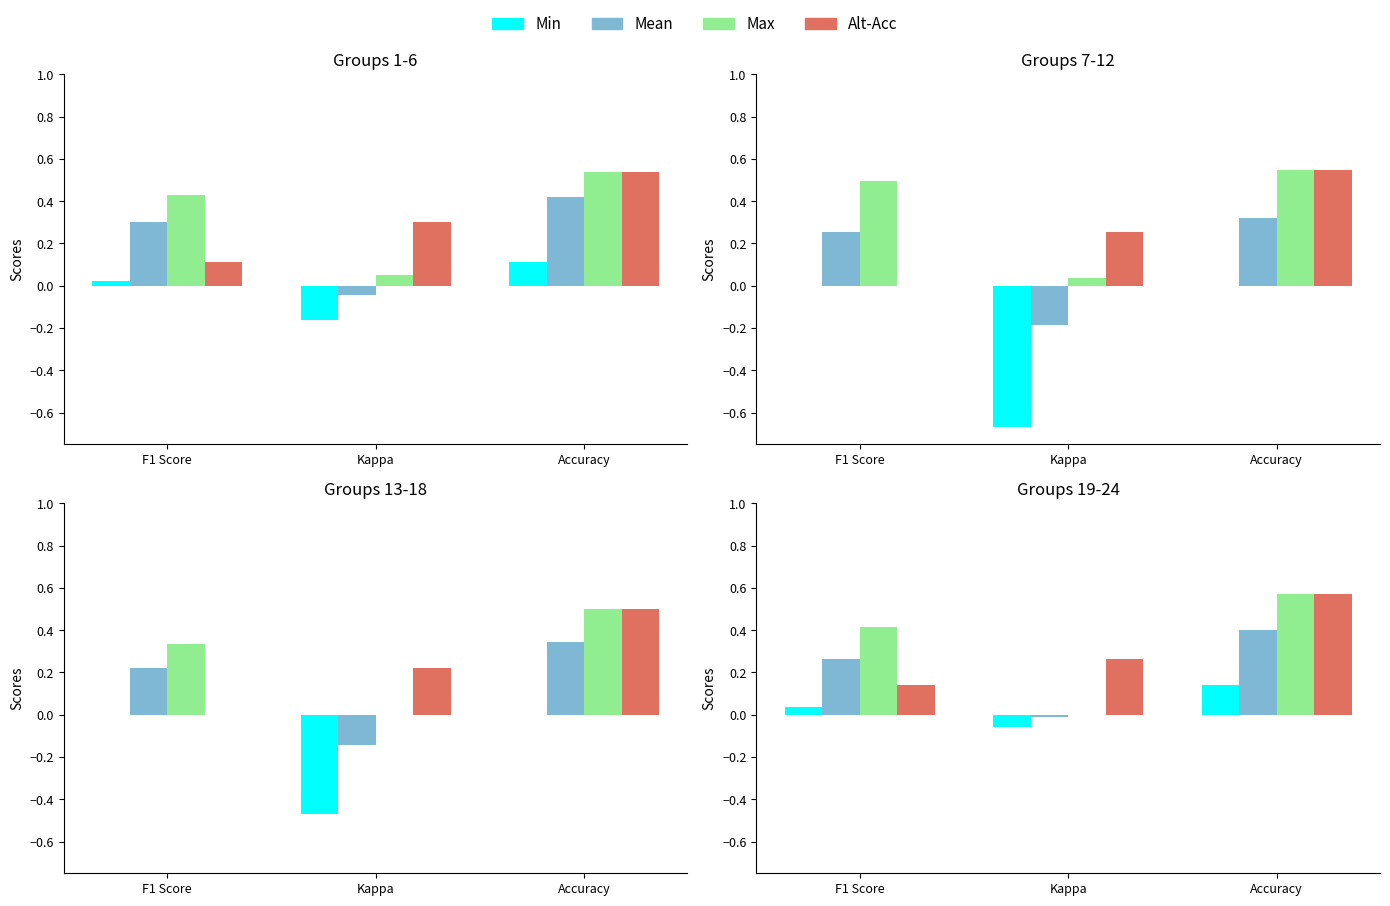

Is it true that Alt-Acc equals 0.2 at F1 Score?

False